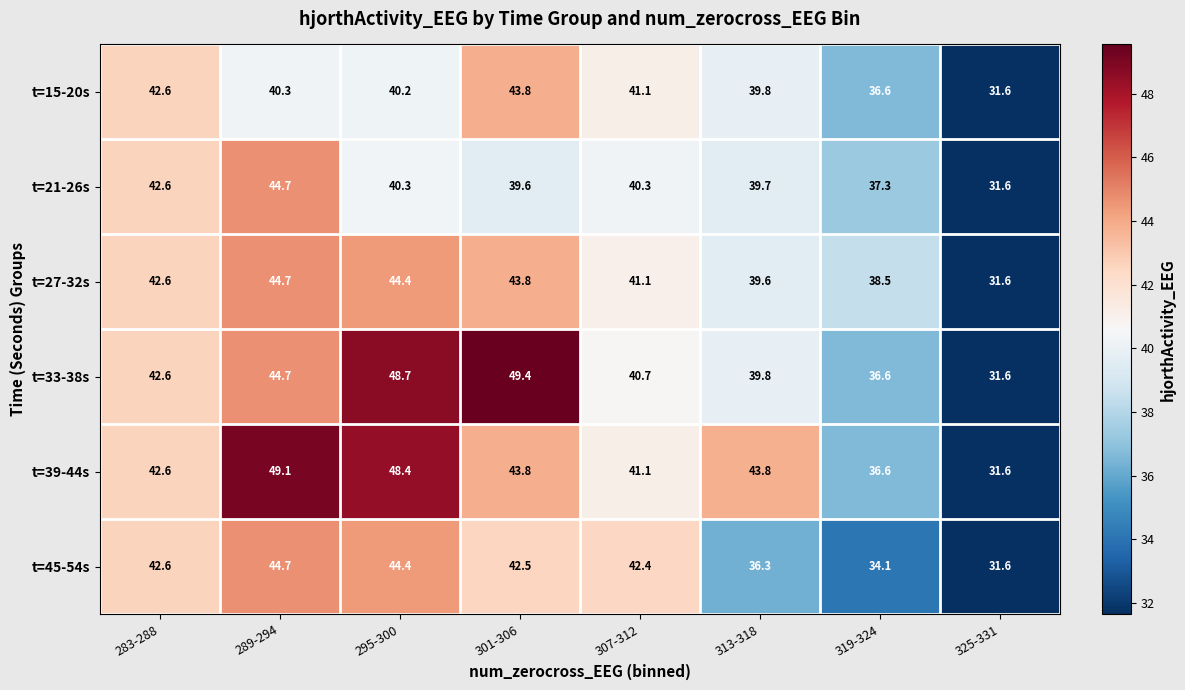

The value of t=21-26s at 289-294 is 26.1. True or false?

False